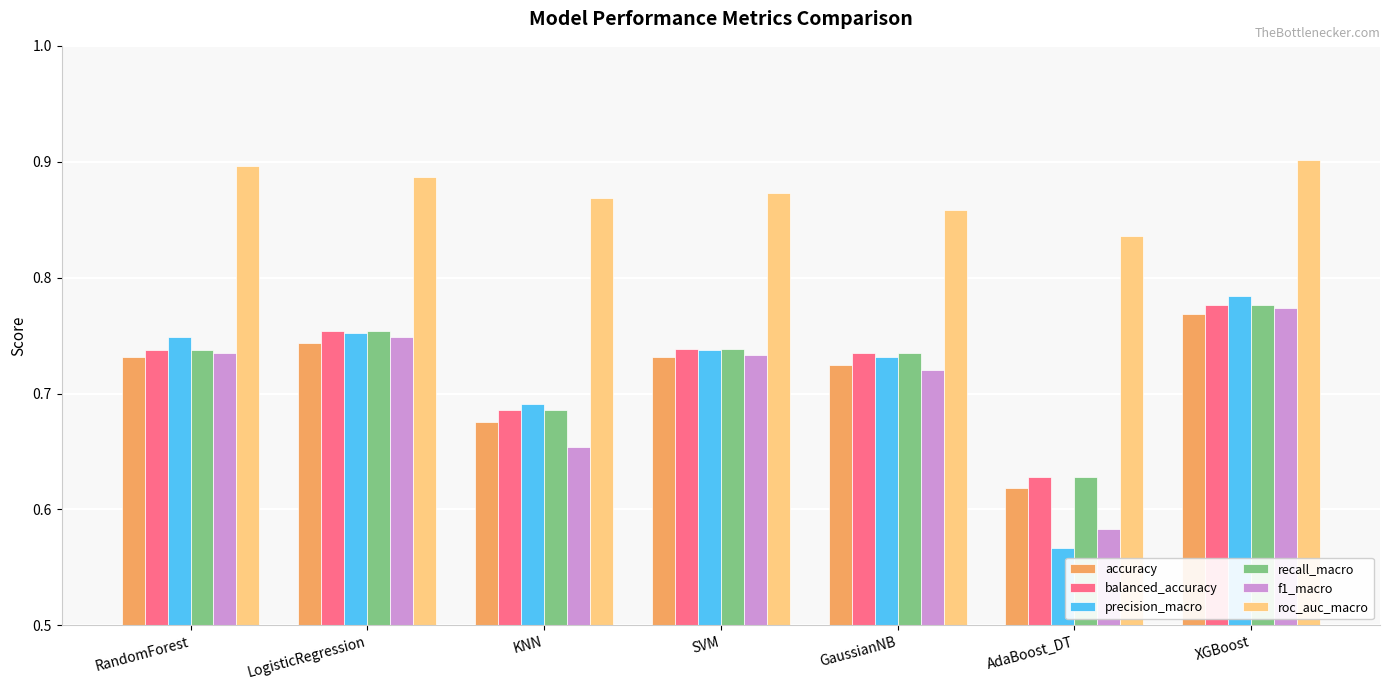

Is it true that balanced_accuracy equals 1.2 at LogisticRegression?

False